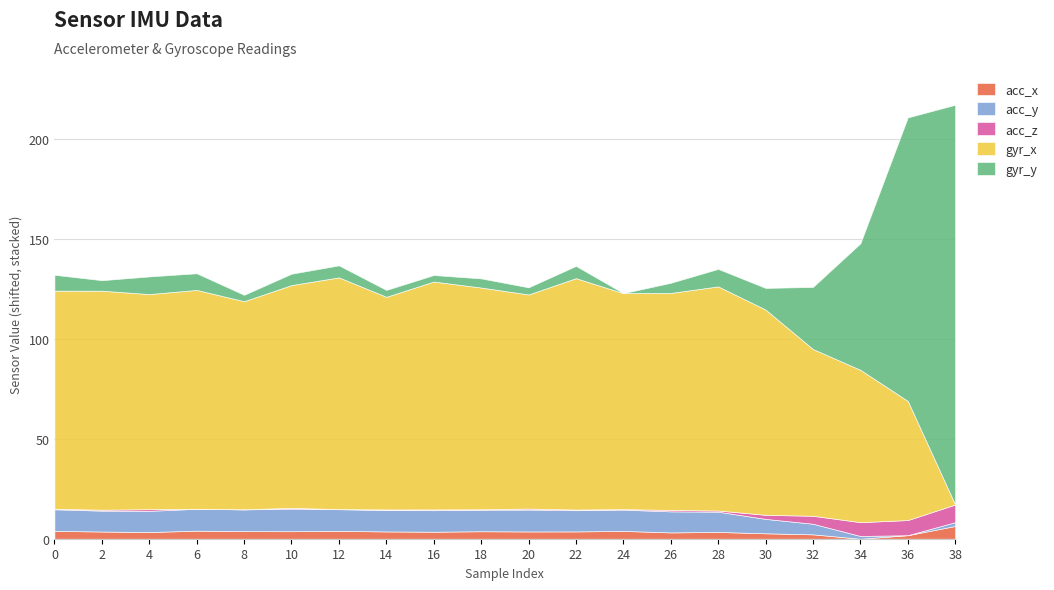

What are all the series names shown in the legend?

acc_x, acc_y, acc_z, gyr_x, gyr_y